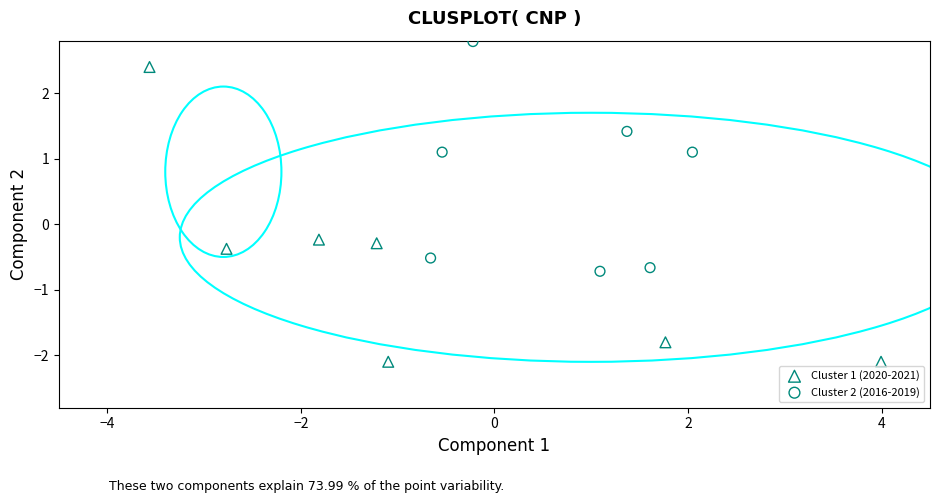

What are all the series names shown in the legend?

Cluster 1 (2020-2021), Cluster 2 (2016-2019)